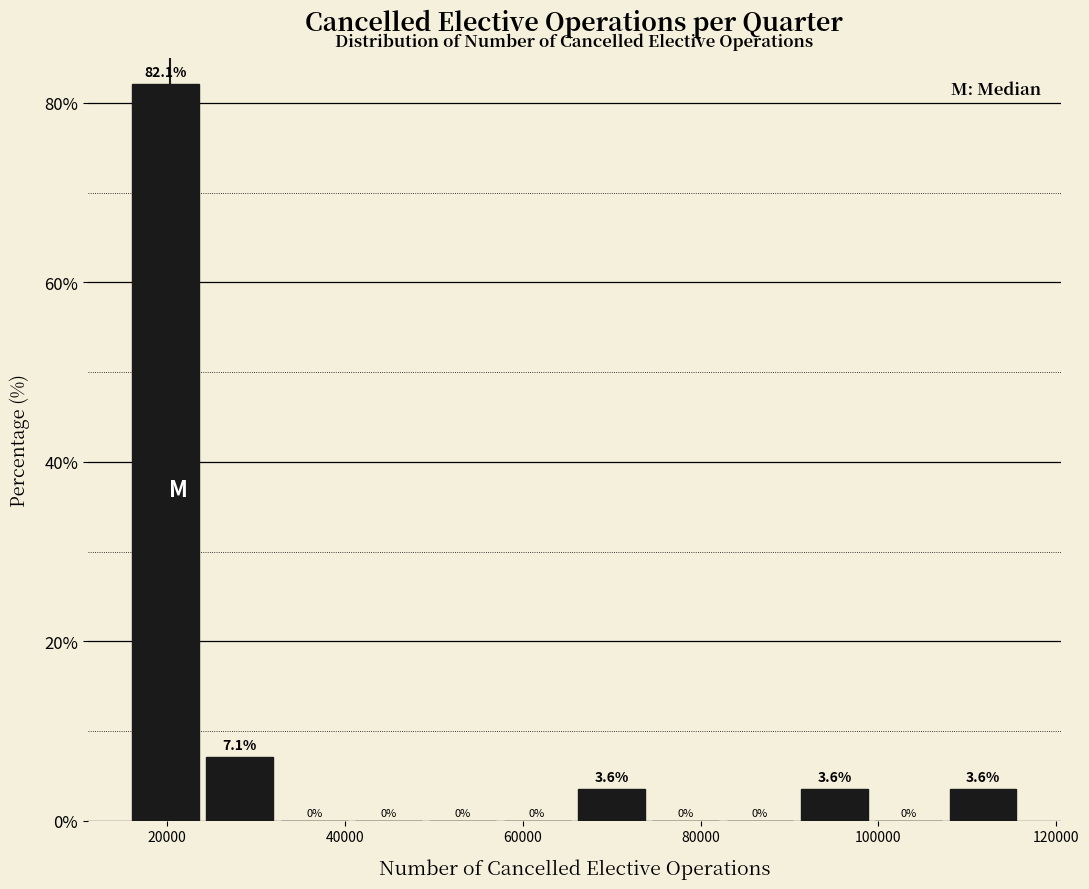

Reading left to right, list every bar in this chart as the range it spans on the x-axis followed by its height. The bar edges are not printed on the chart, so give them approximately, as read against the axis.

16000 to 24000: 82.1
24000 to 32000: 7.1
32000 to 40000: 0.0
40000 to 50000: 0.0
50000 to 58000: 0.0
58000 to 66000: 0.0
66000 to 74000: 3.6
74000 to 82000: 0.0
82000 to 90000: 0.0
90000 to 100000: 3.6
100000 to 108000: 0.0
108000 to 116000: 3.6